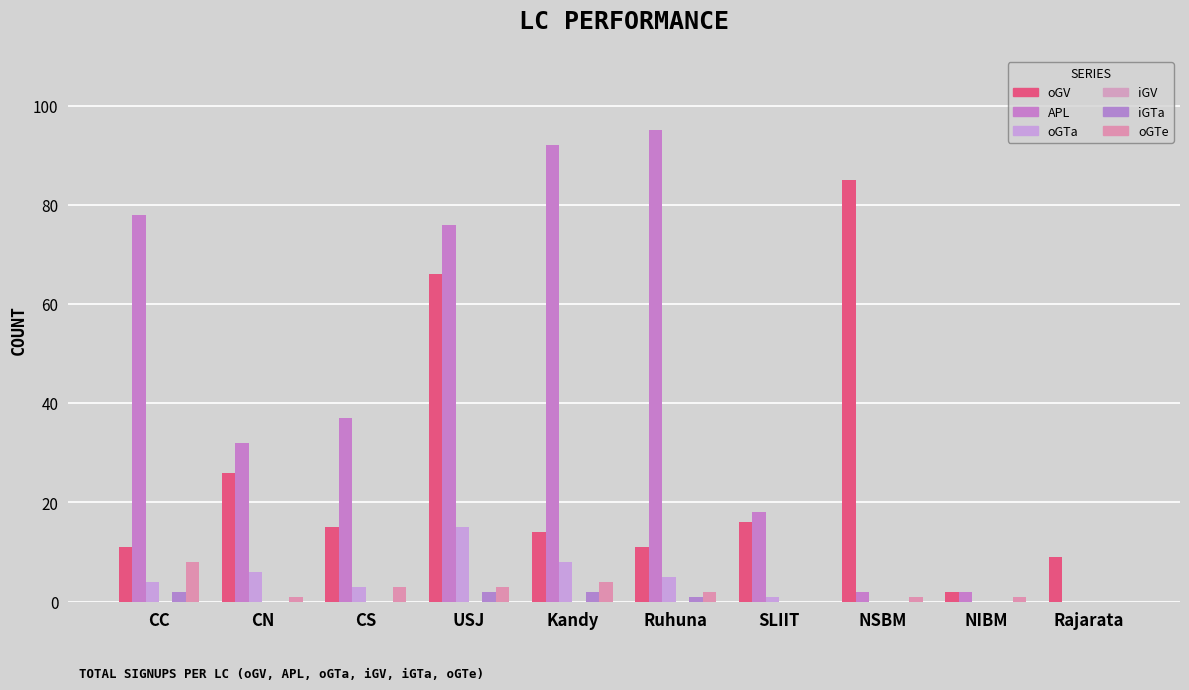

Reading left to right, extract all data points from this chart.

oGV: 11	26	15	66	14	11	16	85	2	9
APL: 78	32	37	76	92	95	18	2	2	0
oGTa: 4	6	3	15	8	5	1	0	0	0
iGV: 0	0	0	0	0	0	0	0	0	0
iGTa: 2	0	0	2	2	1	0	0	0	0
oGTe: 8	1	3	3	4	2	0	1	1	0